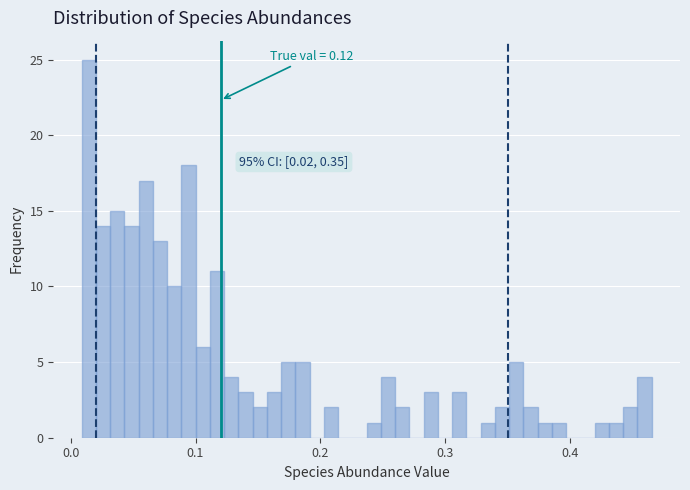

Around what value on the x-axis is the tallest bar? Give the approximate position of its centre, as read against the axis.

0.01